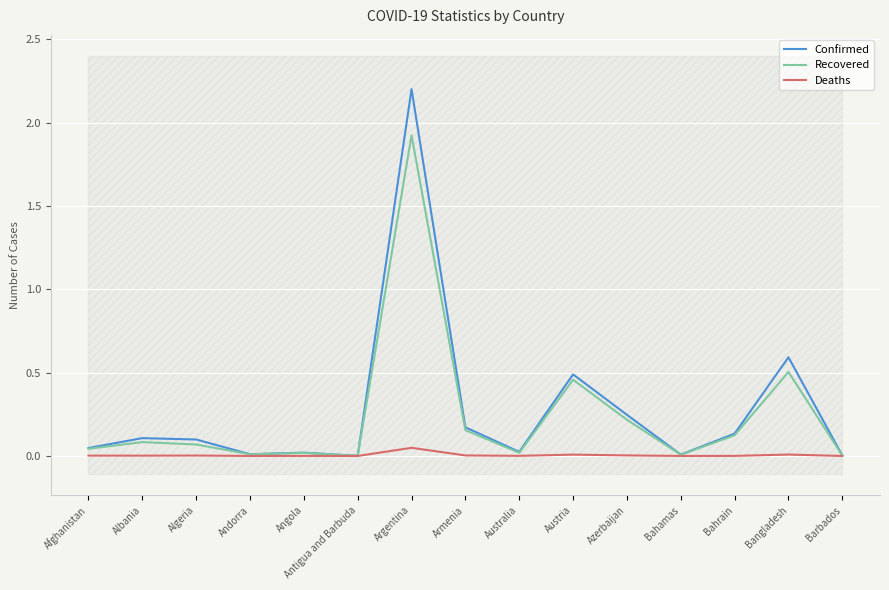

True or false: Confirmed and Recovered cross at least once.

False